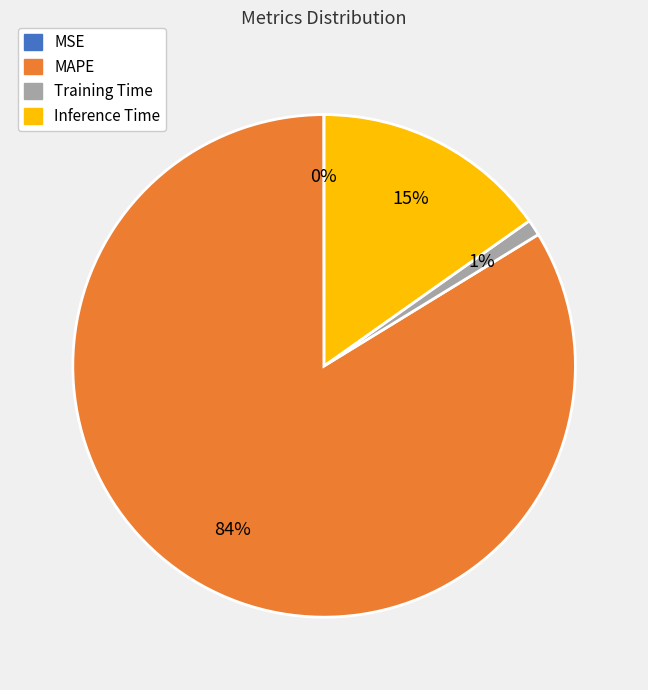

Is there a majority slice in this chart?

Yes